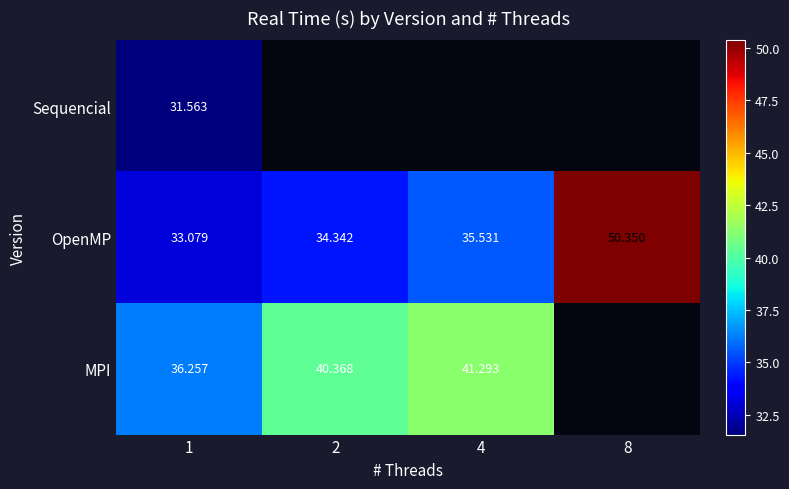

Is the value of Sequencial at 1 greater than the value of OpenMP at 8?

No